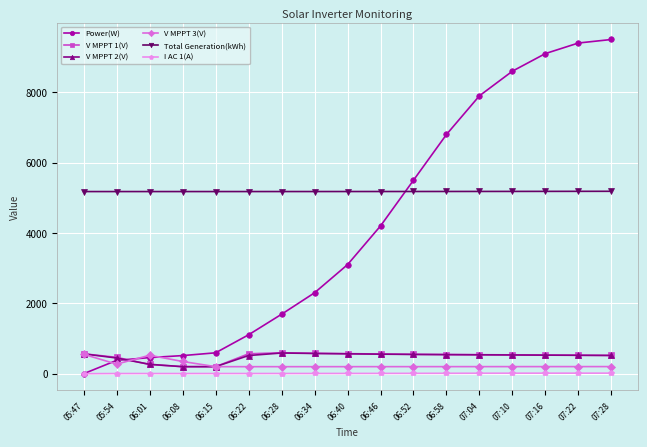

What is the highest value of the V MPPT 2(V) series?

588.8